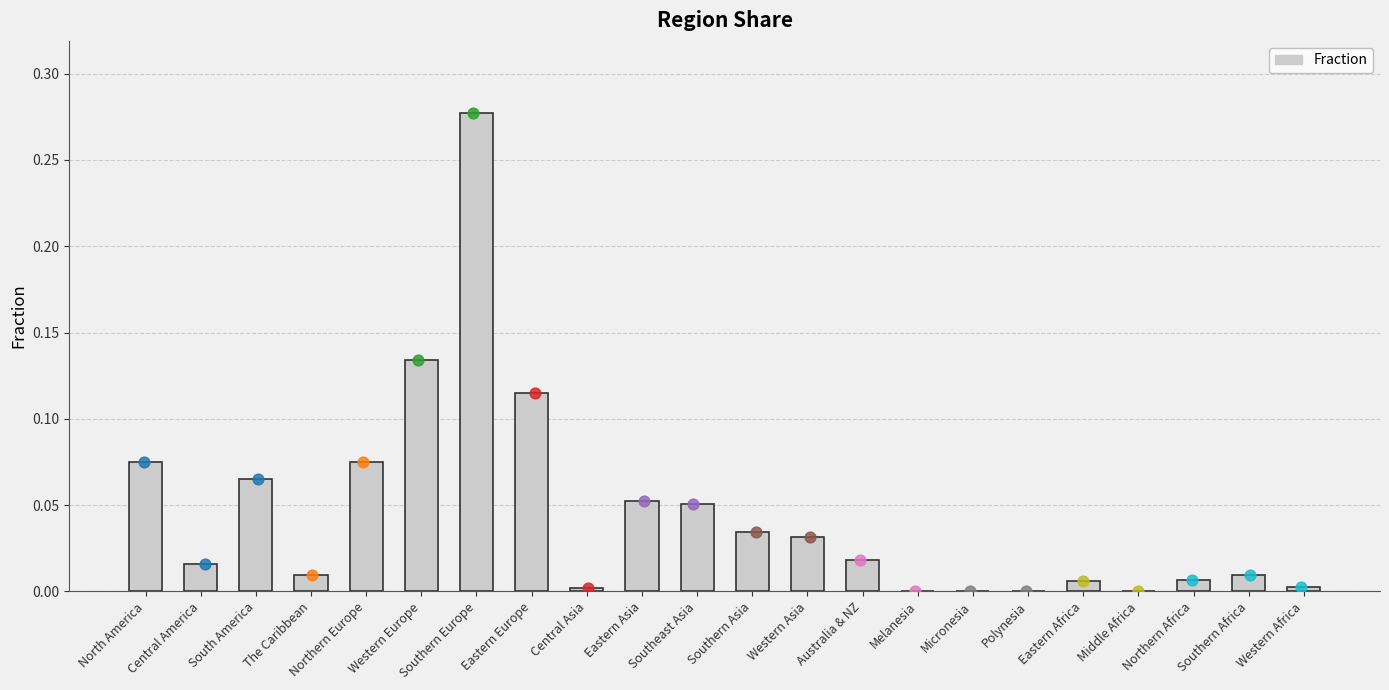

Between Southern Asia and Polynesia, which is larger?

Southern Asia